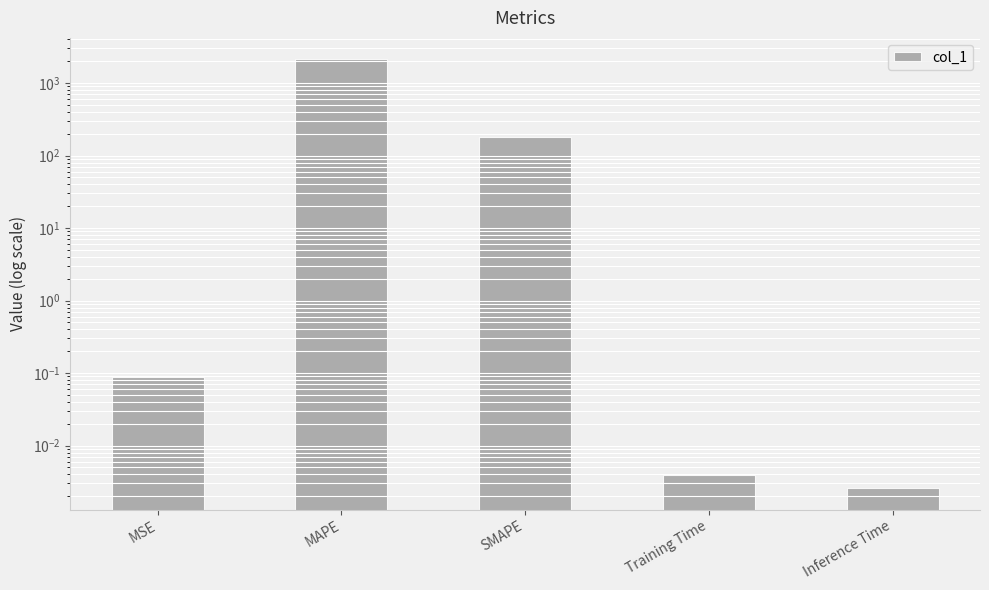

What is the average value?

461.1